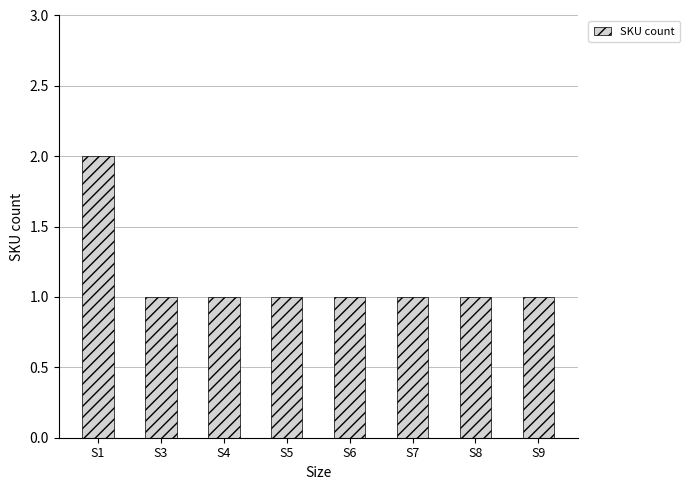

What is the ratio of the value at S8 to the value at S1?

0.5